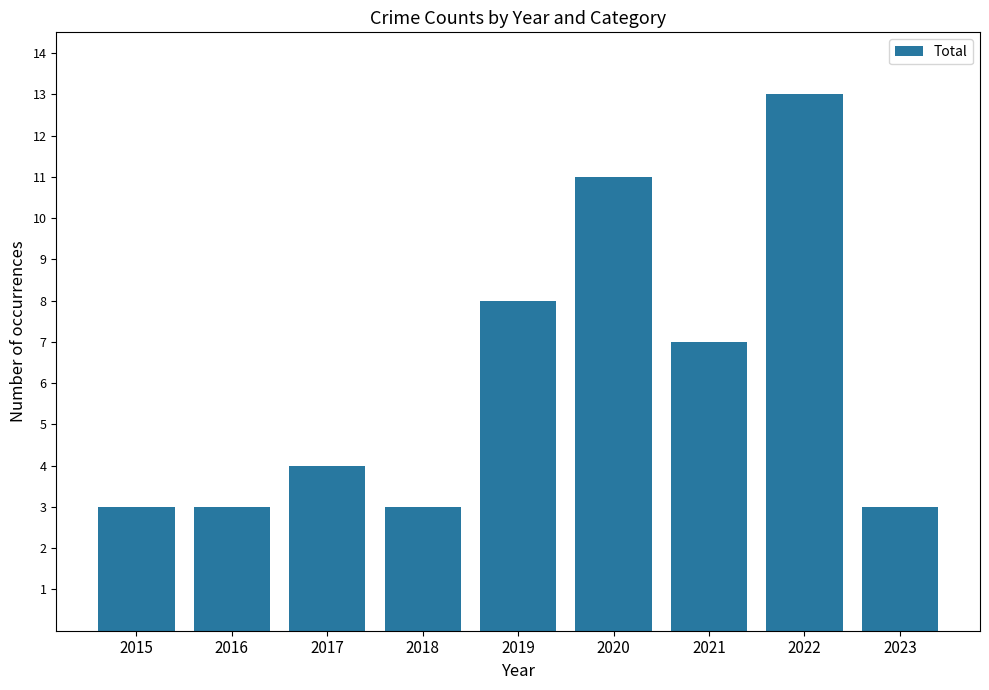

What is the minimum value shown in the chart?

3